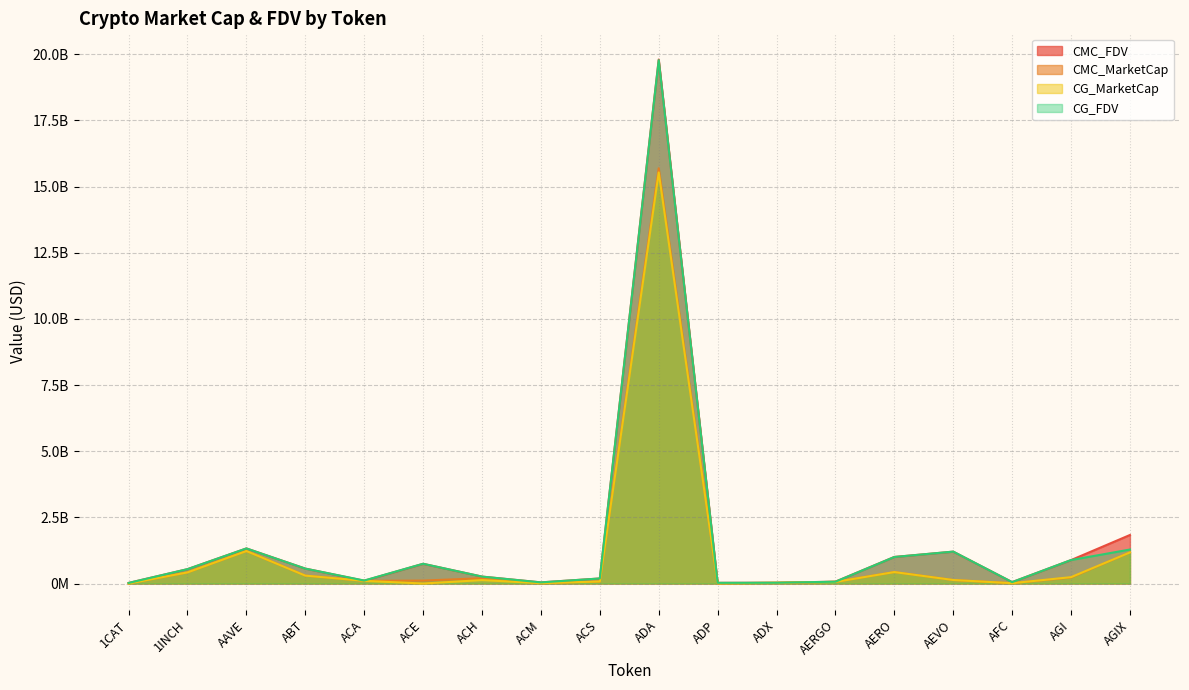

Reading right to left, what are all the values shown in this chart?

CMC_FDV: 1833517367.5	885271260.9	52672080.9	1204406112.2	1004580662.5	70052236.1	28801293.9	26017876.0	19802178732.9	190421046.5	43113702.5	261604611.7	744664139.1	104710044.9	563972891.9	1325795725.7	542529299.2	21967453.4
CMC_MarketCap: 1175514236.8	225386620.9	12820755.8	132484672.3	433497647.2	62346490.1	27658079.7	7845830.0	15693015966.8	76564870.2	13368520.1	200085312.9	111291929.9	100783417.9	298827723.9	1227451811.0	418943154.1	0.0
CG_MarketCap: 1175020516.0	240258574.0	12883955.0	132706074.0	432496427.0	61134313.0	27634176.0	7813070.0	15535214507.0	76530440.0	13408803.0	129470717.0	0.0	100742630.0	298619588.0	1227736642.0	419585247.0	0.0
CG_FDV: 1284569057.0	886926341.0	52789341.0	1206418851.0	1002284846.0	68690239.0	28776402.0	25909239.0	19777267430.0	190335365.0	43157113.0	261890792.0	746414749.0	112517743.0	563433186.0	1326102262.0	543360806.0	21989357.0